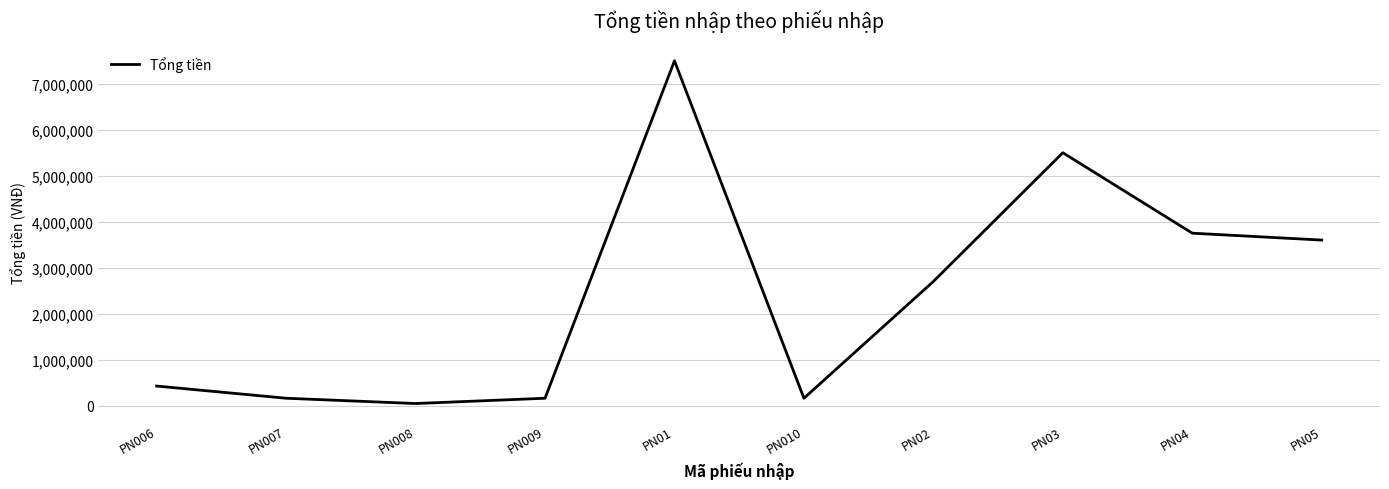

The chart shows a value of 4573838 at PN02. True or false?

False